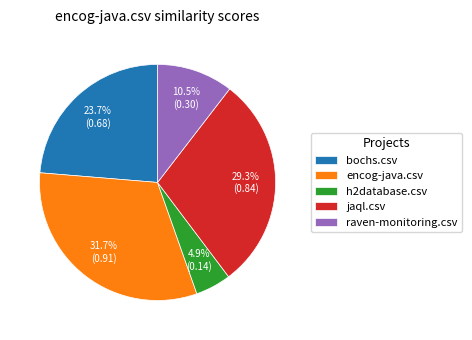

How much of the chart is everything except bochs.csv?

76.3%